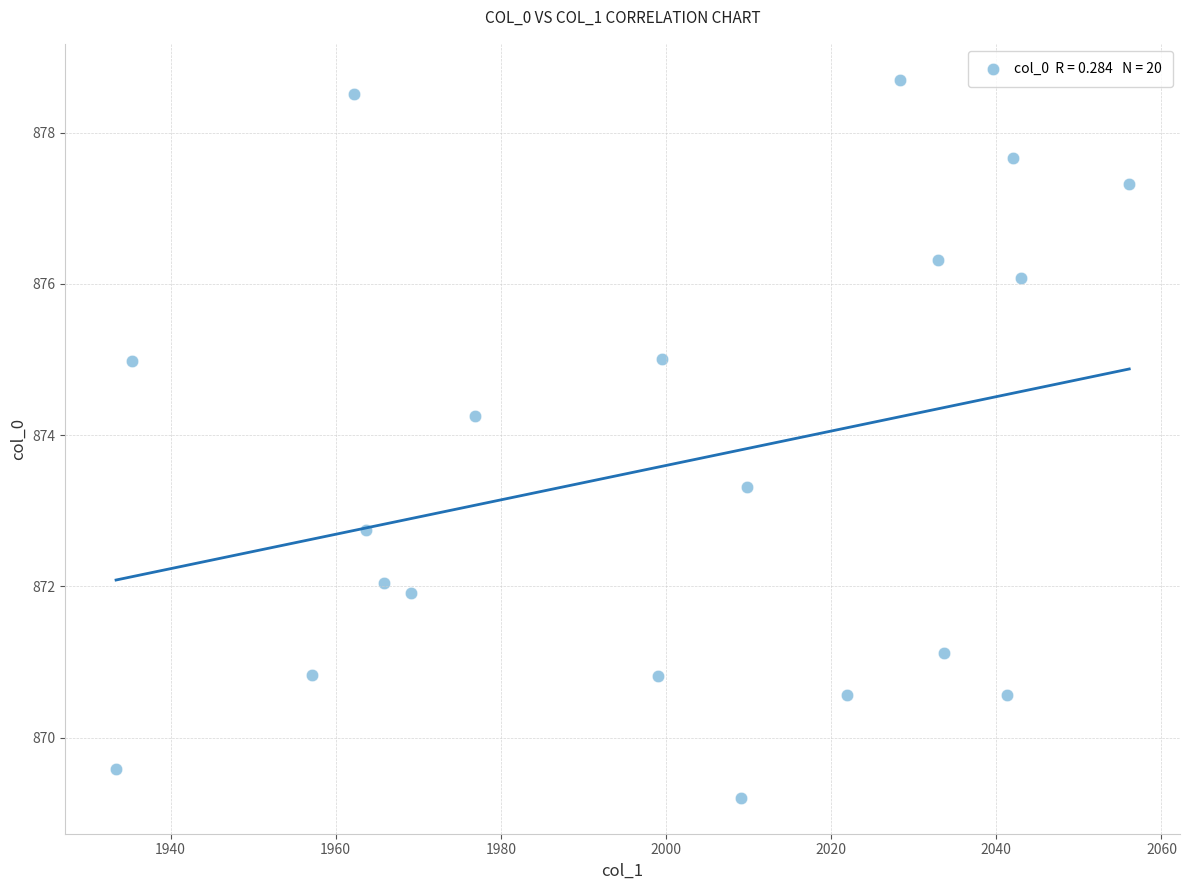

What is the range of X values (max minus min)?

122.7